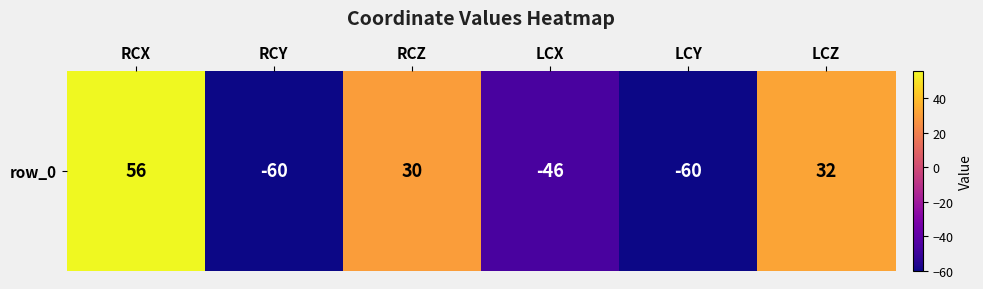

Between LCX and RCZ, which is larger?

RCZ